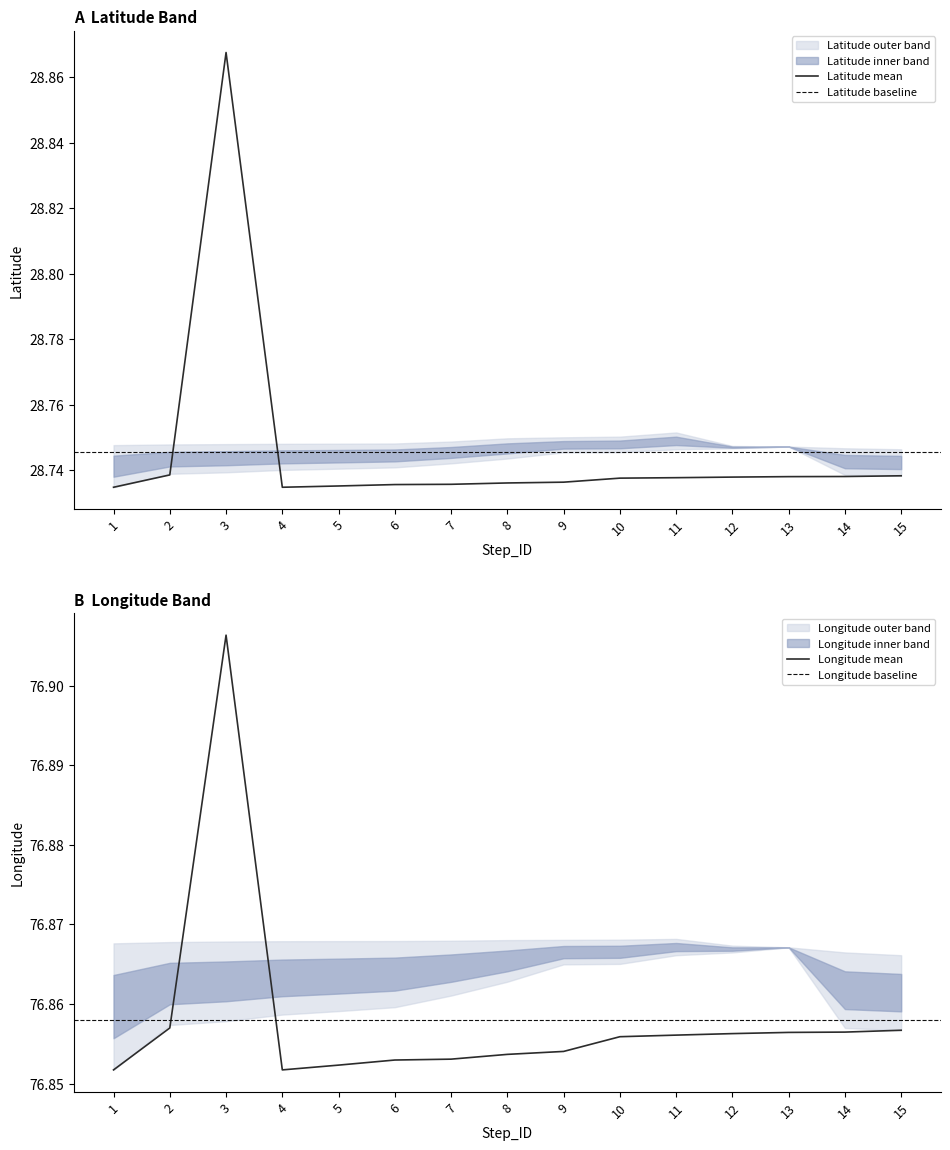

What is the minimum value for Longitude_upper?

76.9